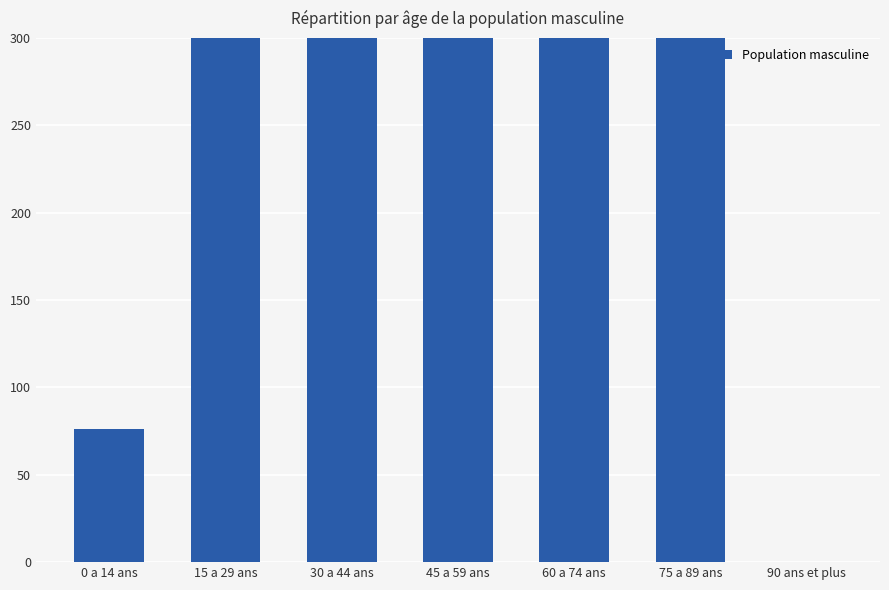

What is the label of the 5th bar from the right?

30 a 44 ans